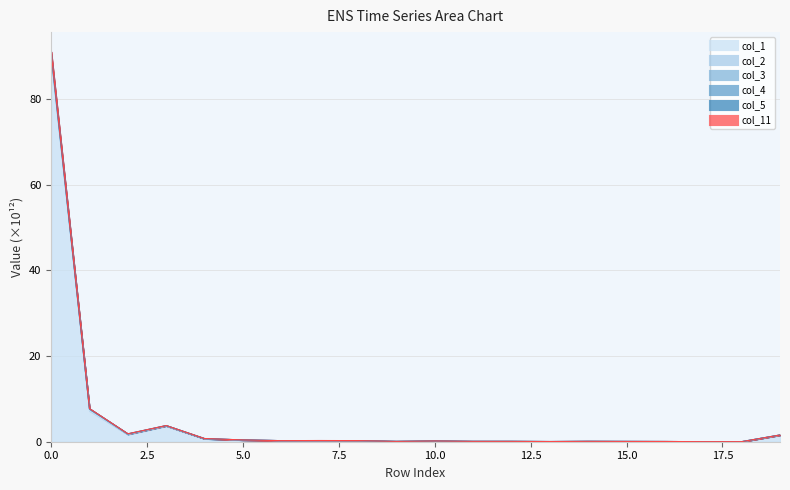

What is the value of the col_4 point at the 6th from the left?

0.4